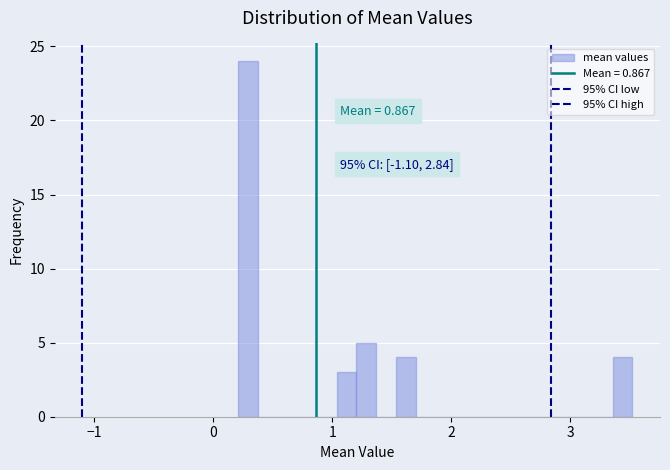

Around what value on the x-axis is the tallest bar? Give the approximate position of its centre, as read against the axis.

0.3